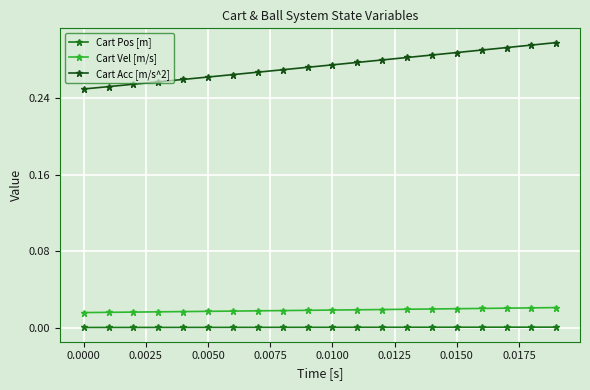

How many distinct data groups are displayed?

3